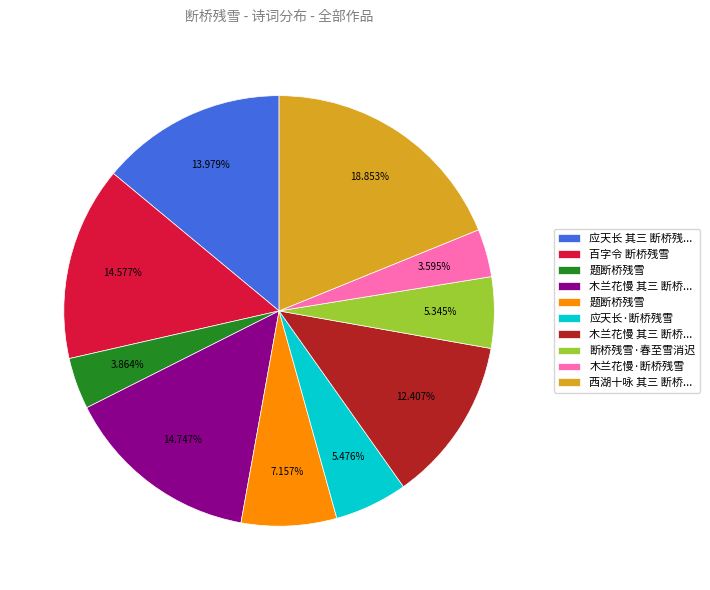

Does any single category account for the majority?

No